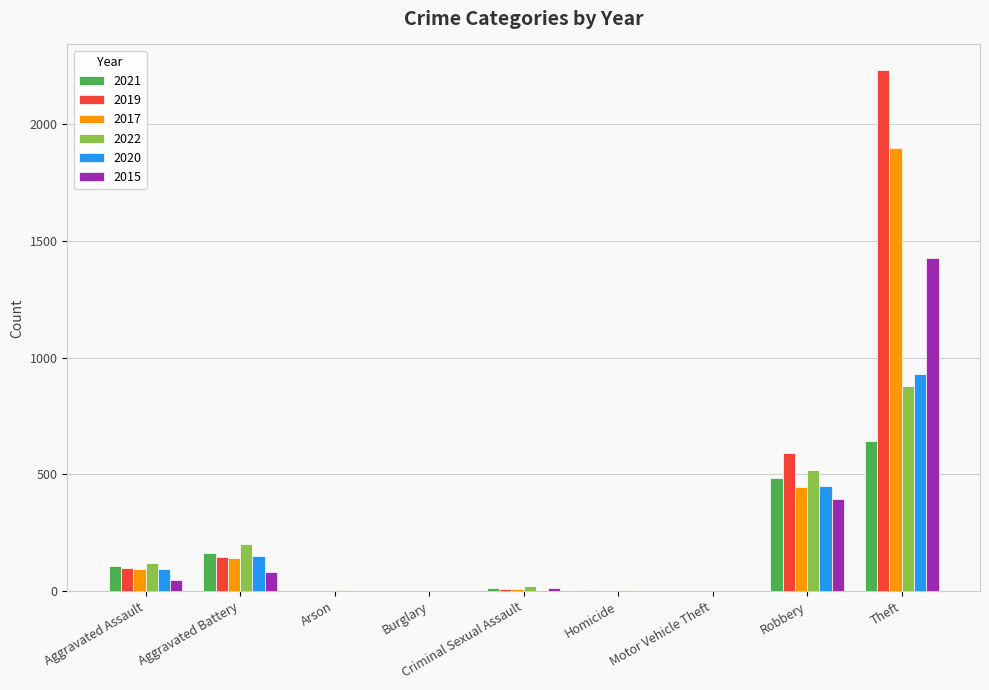

Are the bars grouped side by side (vs. stacked)?

Yes